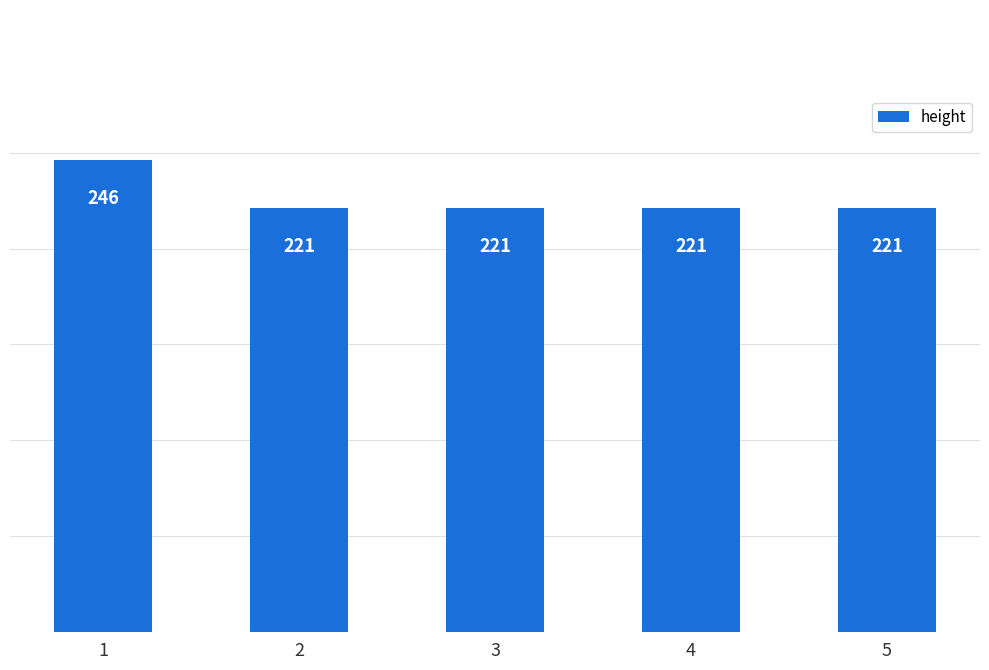

Does the chart contain stacked bars?

No